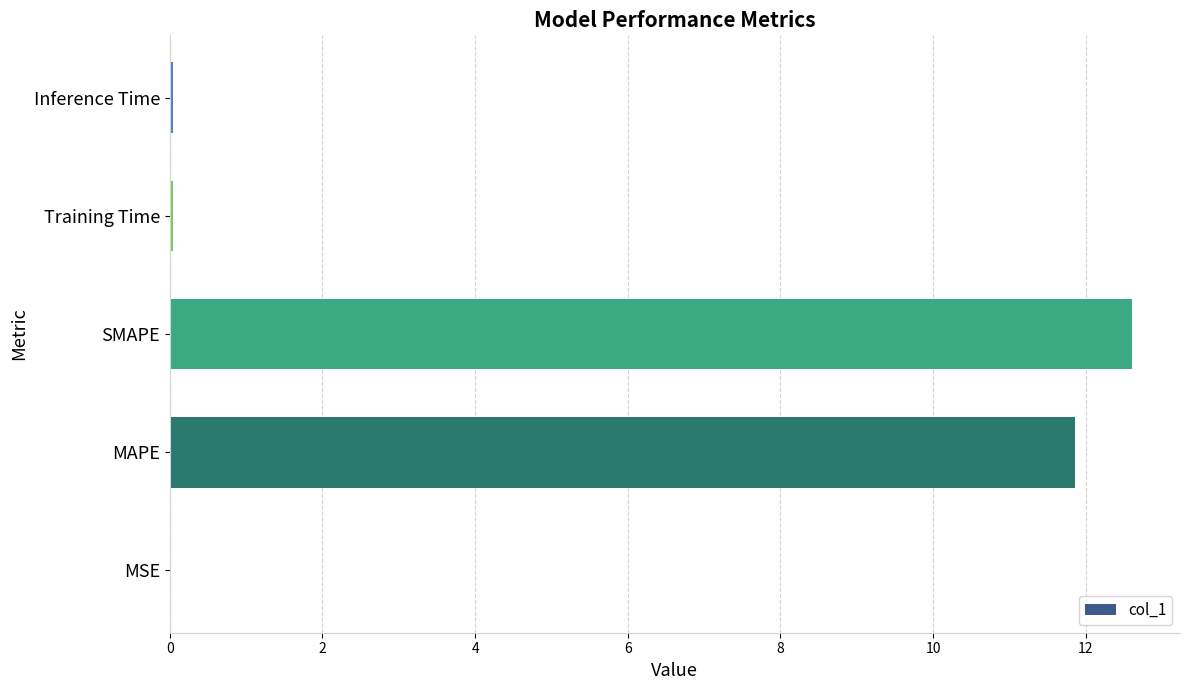

What is the greatest value displayed?

12.6